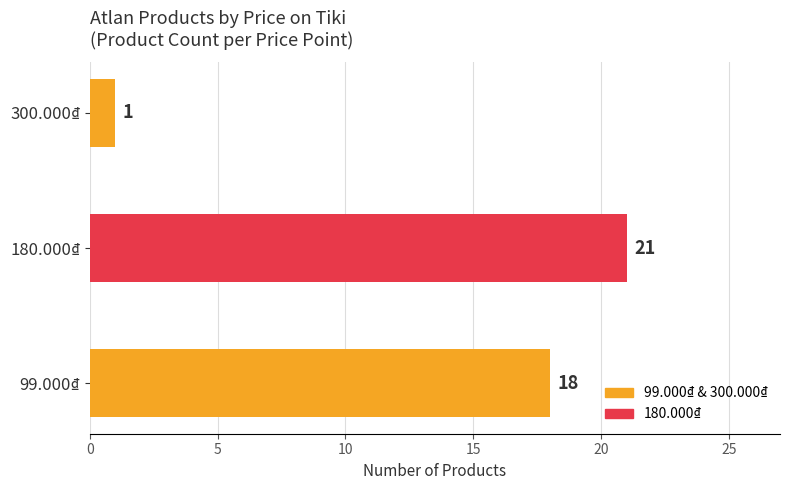

What is the minimum value shown in the chart?

1